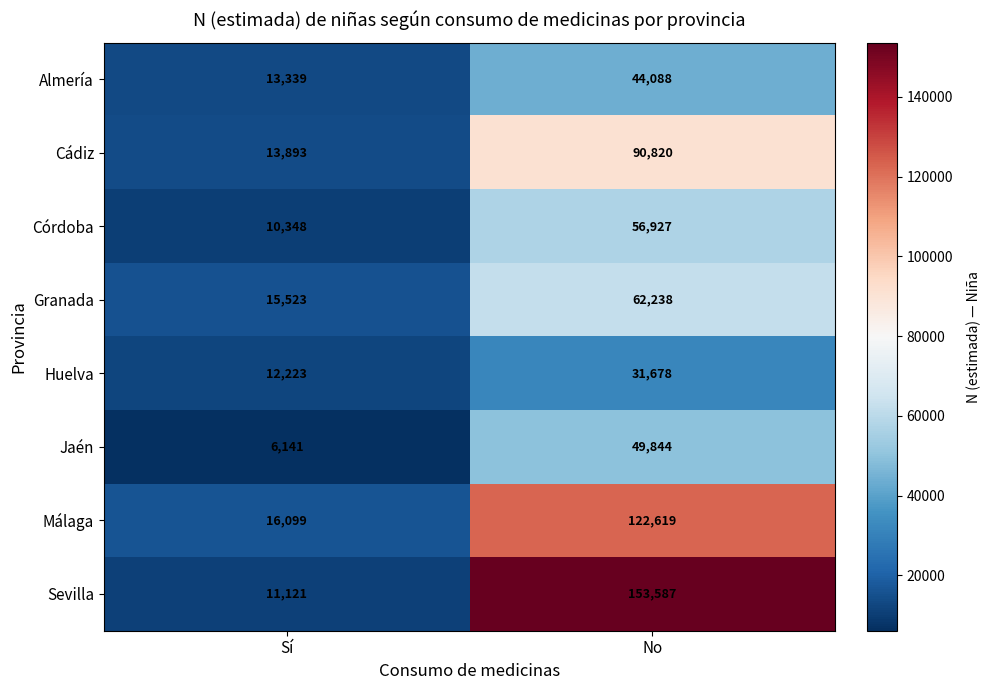

Reading right to left, transcribe all the data shown in this chart.

Almería: No=44088	Sí=13339
Cádiz: No=90820	Sí=13893
Córdoba: No=56927	Sí=10348
Granada: No=62238	Sí=15523
Huelva: No=31678	Sí=12223
Jaén: No=49844	Sí=6141
Málaga: No=122619	Sí=16099
Sevilla: No=153587	Sí=11121